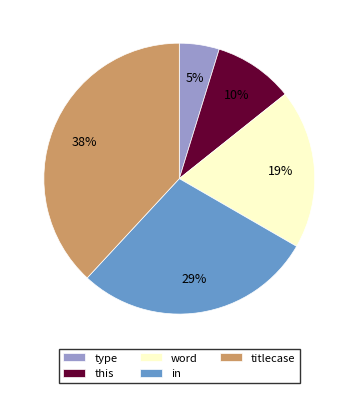

Count the number of slices in the pie.

5